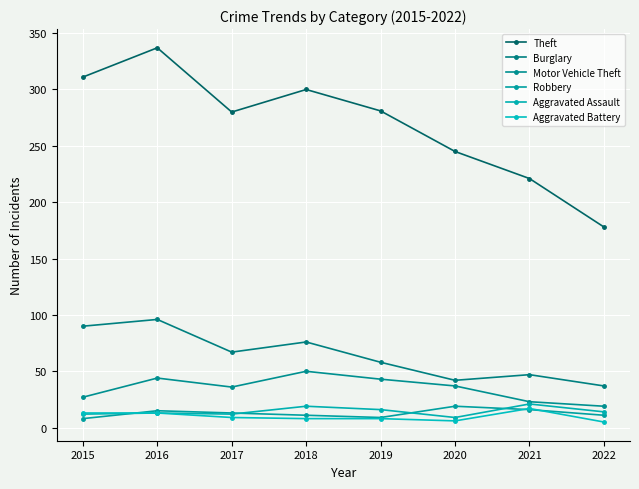

Which label corresponds to the largest value in the chart?

2016